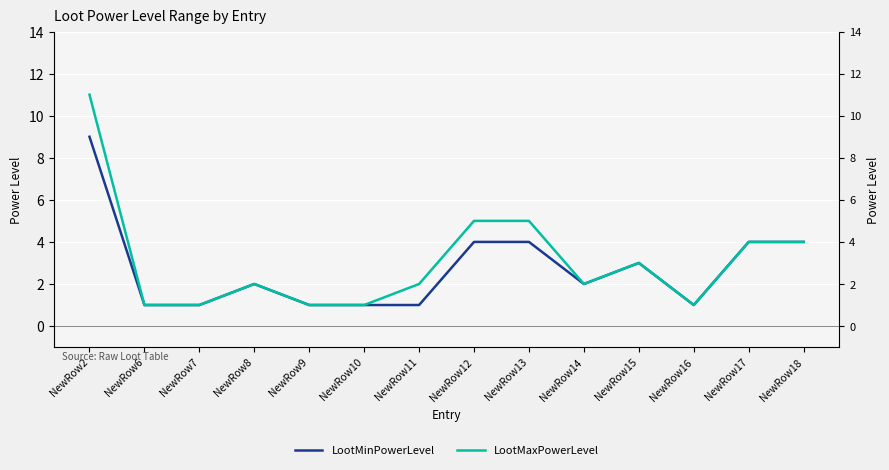

What is the difference between the maximum and minimum values in the LootMaxPowerLevel series?

10